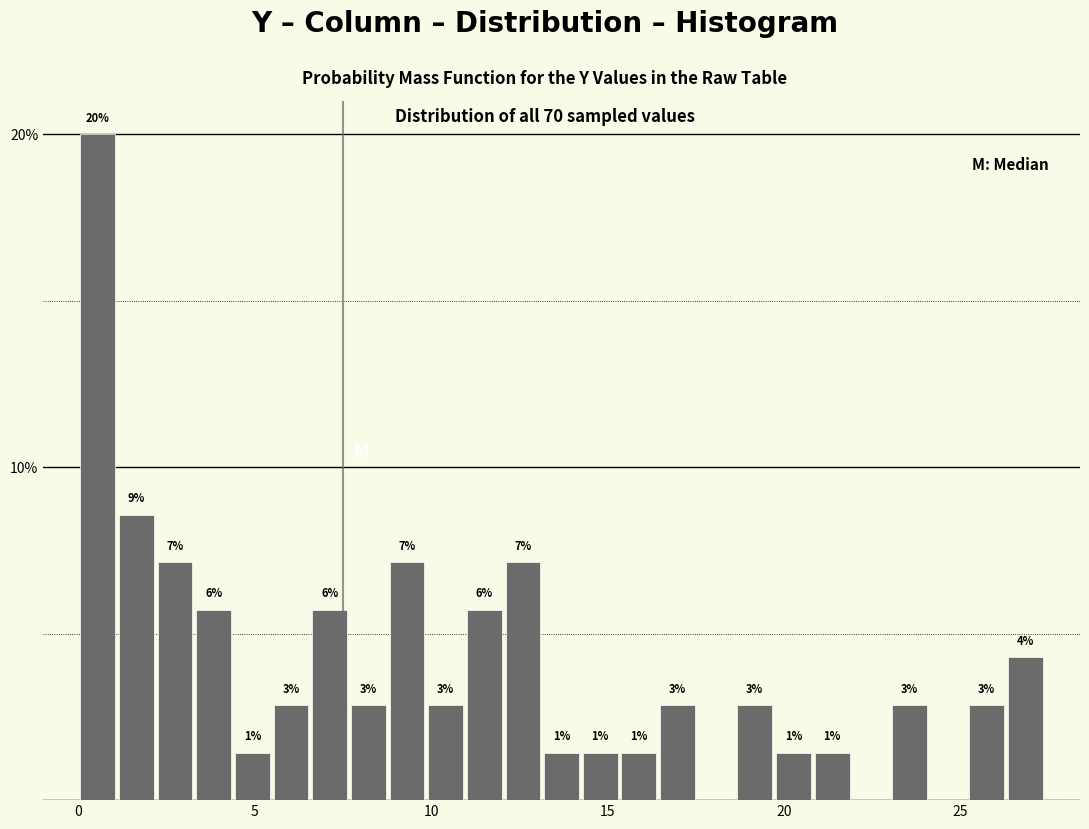

Around what value on the x-axis is the tallest bar? Give the approximate position of its centre, as read against the axis.

0.5